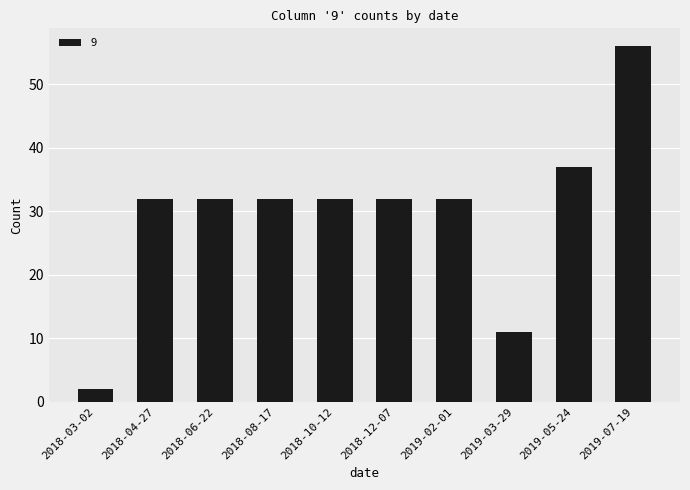

What is the difference between the maximum and second lowest values?

45